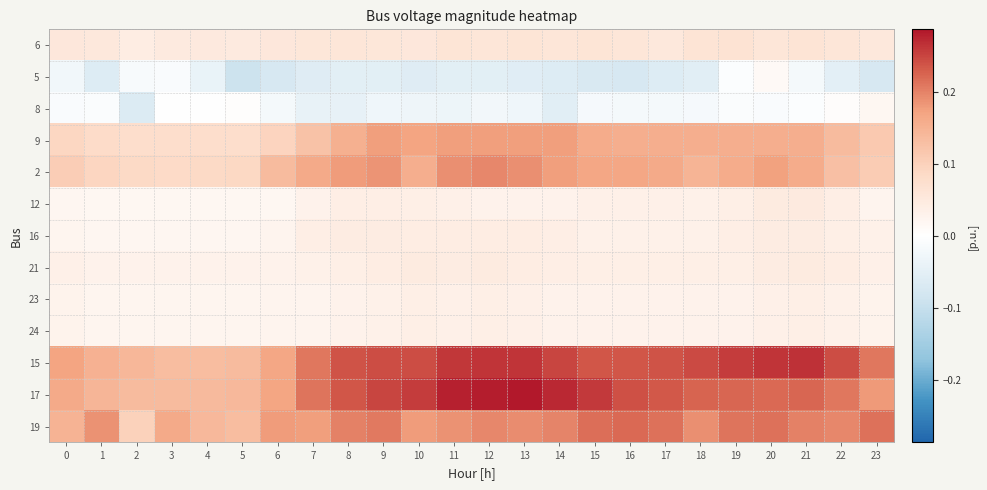

Rank the series by their maximum value, from lowest to highest.

5, 8, 23, 24, 16, 21, 12, 6, 9, 2, 19, 15, 17